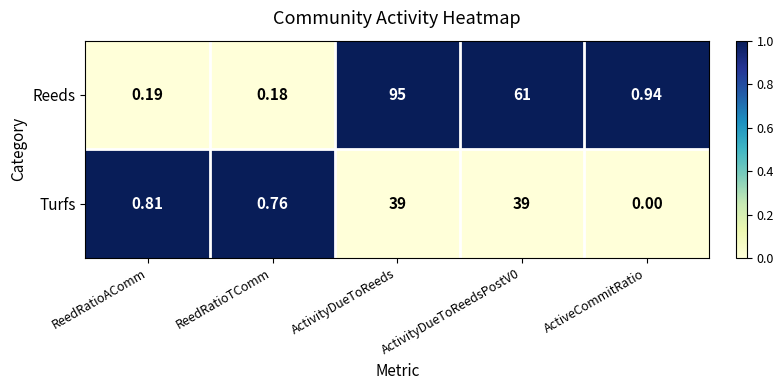

At which label is Turfs closest to 19?

ReedRatioAComm